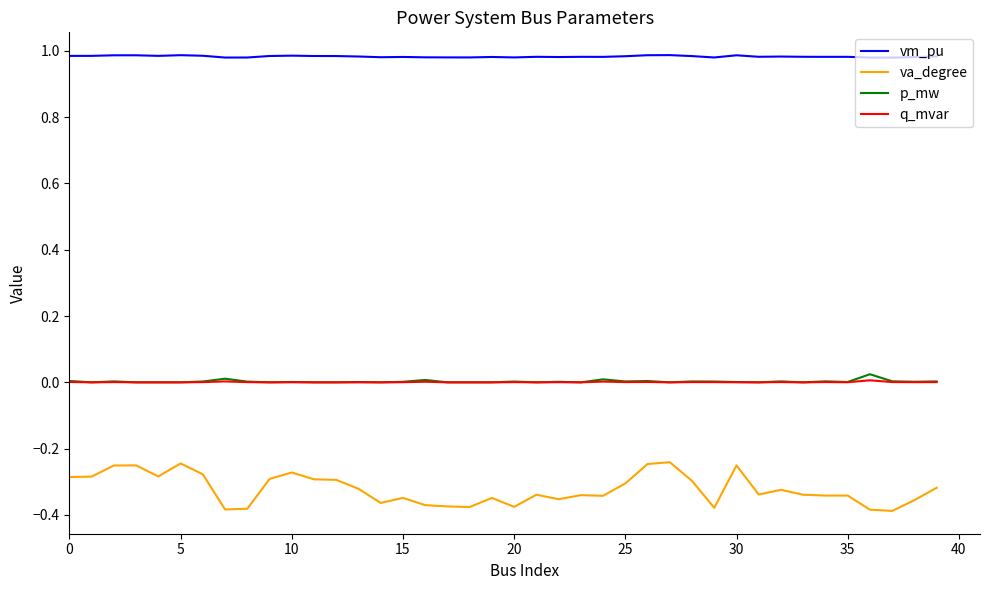

True or false: vm_pu and va_degree cross at least once.

False